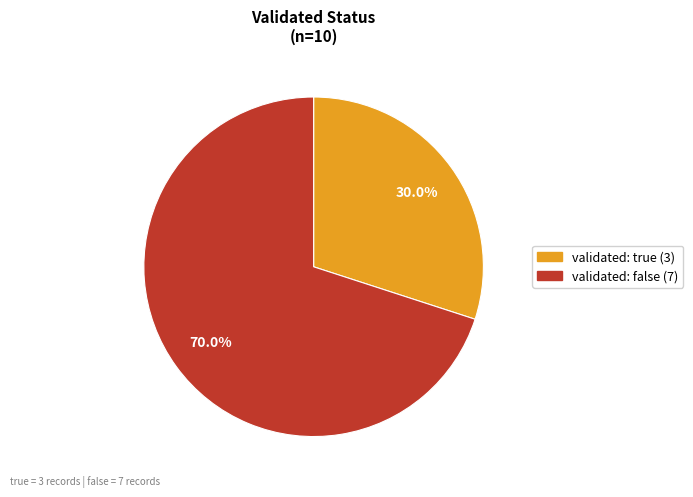

Is there any slice that represents more than half of the pie?

Yes